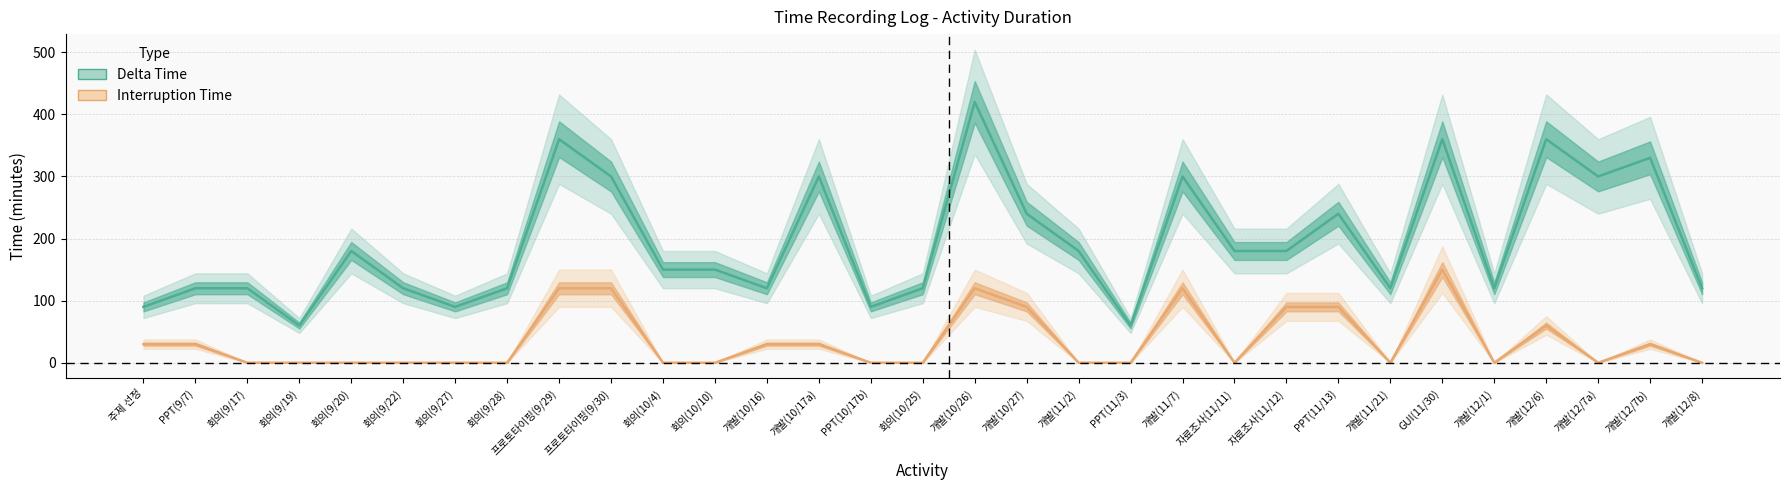

Reading left to right, list all the values displayed in this chart.

delta_time: 90	120	120	60	180	120	90	120	360	300	150	150	120	300	90	120	420	240	180	60	300	180	180	240	120	360	120	360	300	330	120
interruption: 30	30	0	0	0	0	0	0	120	120	0	0	30	30	0	0	120	90	0	0	120	0	90	90	0	150	0	60	0	30	0